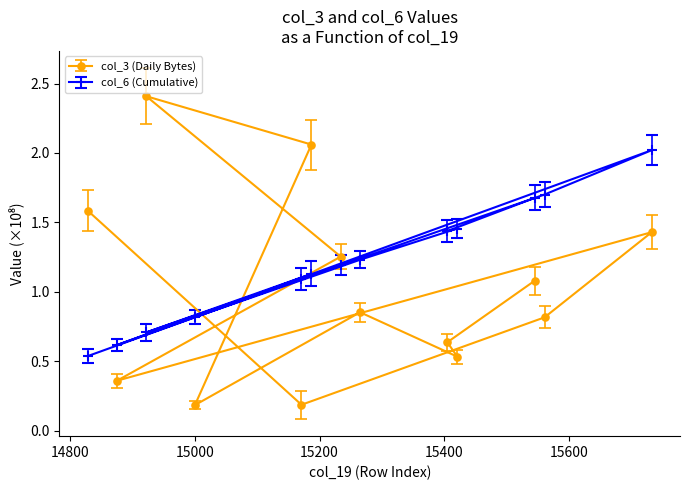

Which series has the largest total across all categories?

col_6 (Cumulative)